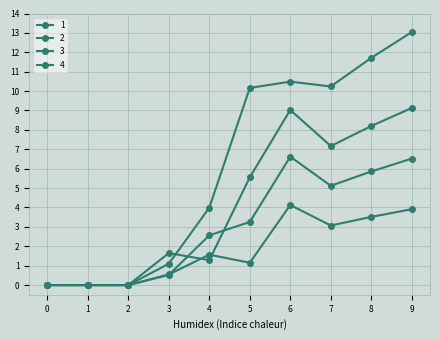

What is the sum of all 1 values?

42.0